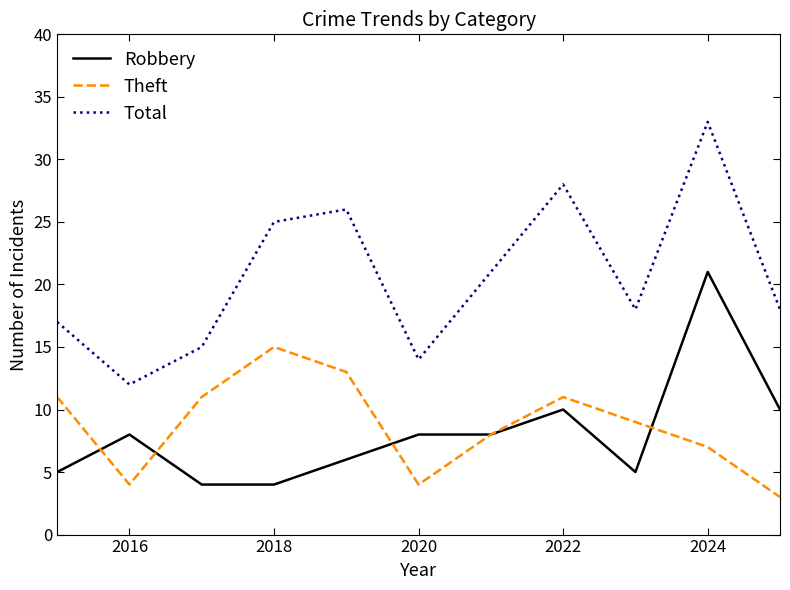

Which series has the largest total across all categories?

Total